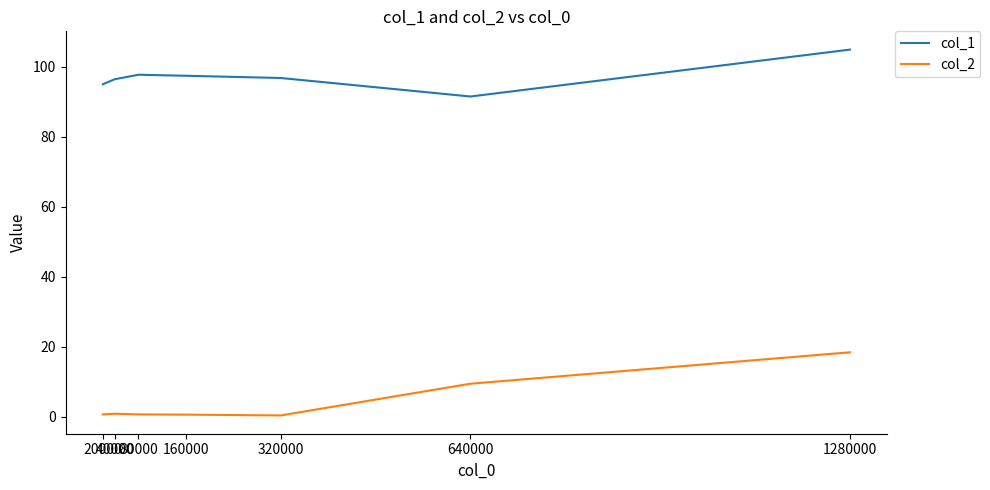

True or false: col_2 and col_1 intersect in this chart.

False